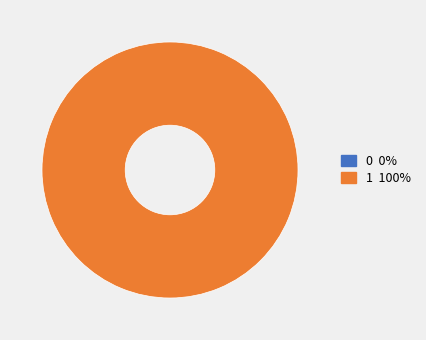

Combined, do 0 and 1 account for over 50%?

Yes